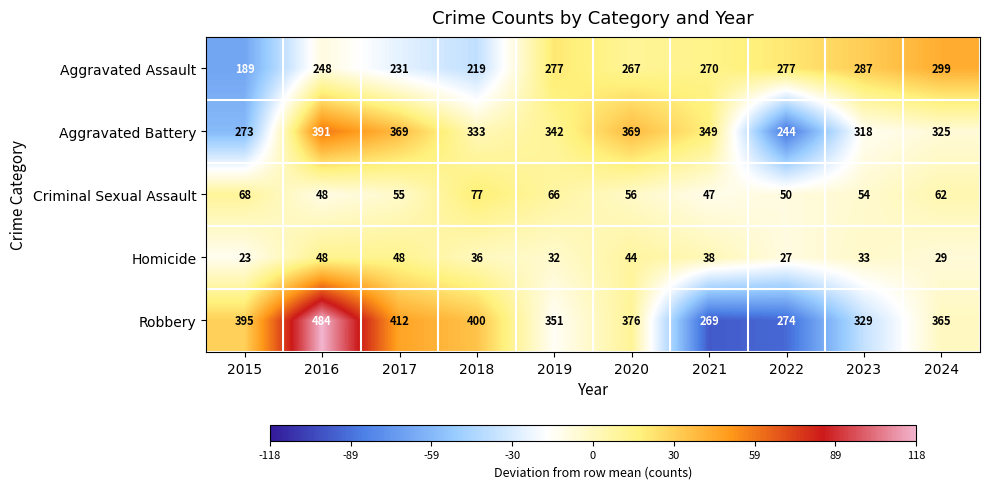

At how many categories does at least one series exceed 229?

10